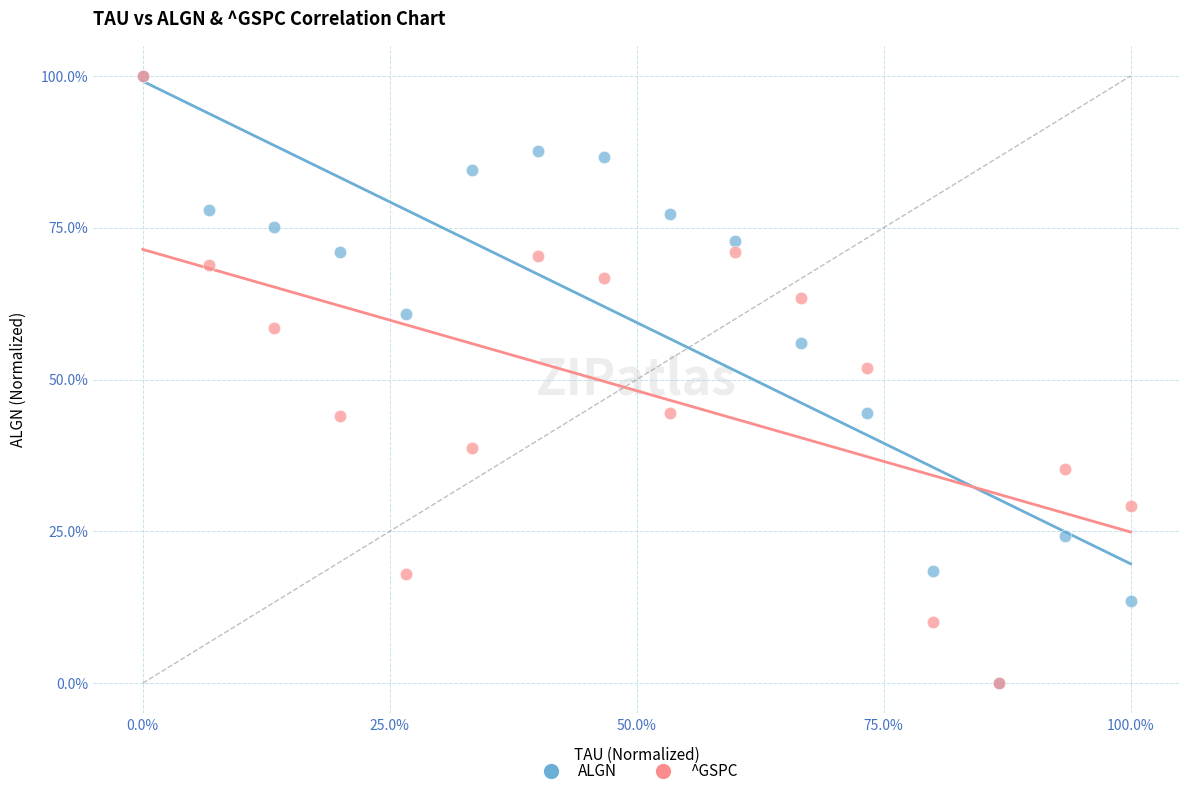

In the ALGN series, what Y value is closest to 50?

44.4